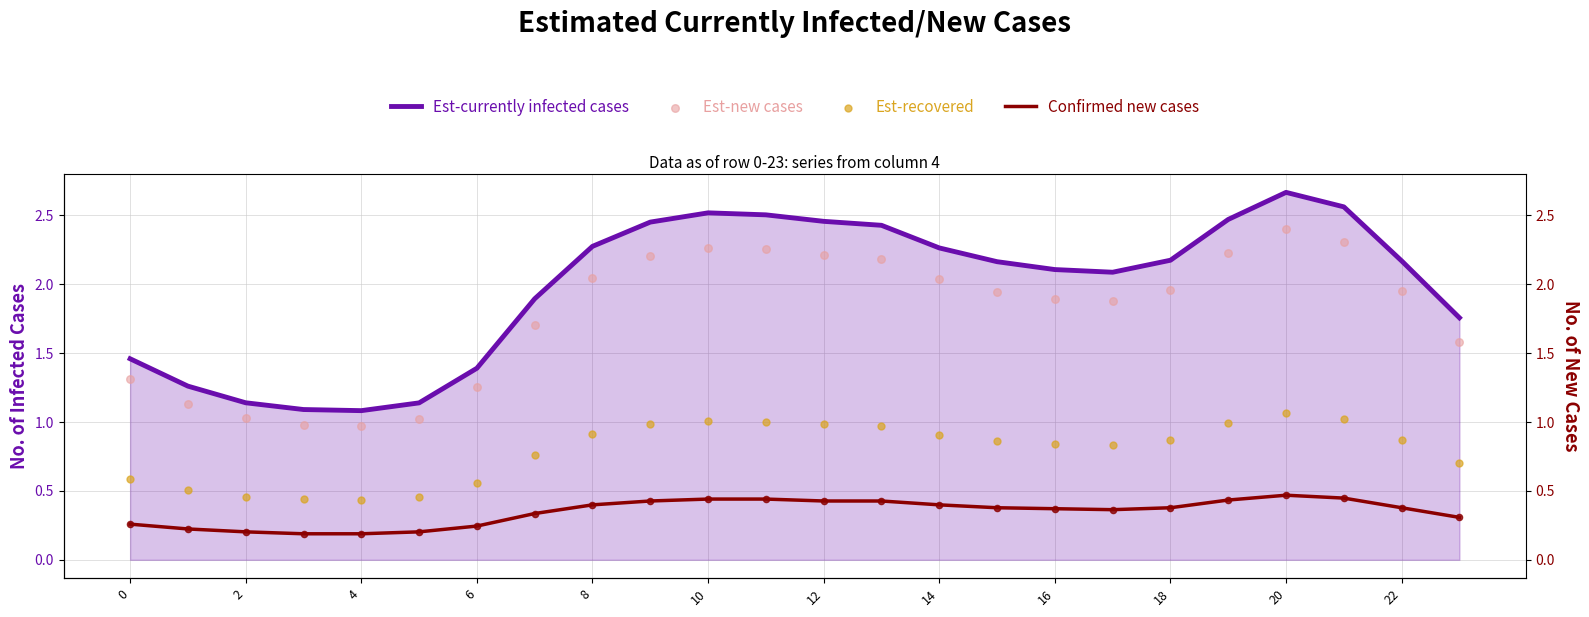

Is the value of Est-new cases at 17 greater than the value of Est-currently infected cases at 23?

Yes